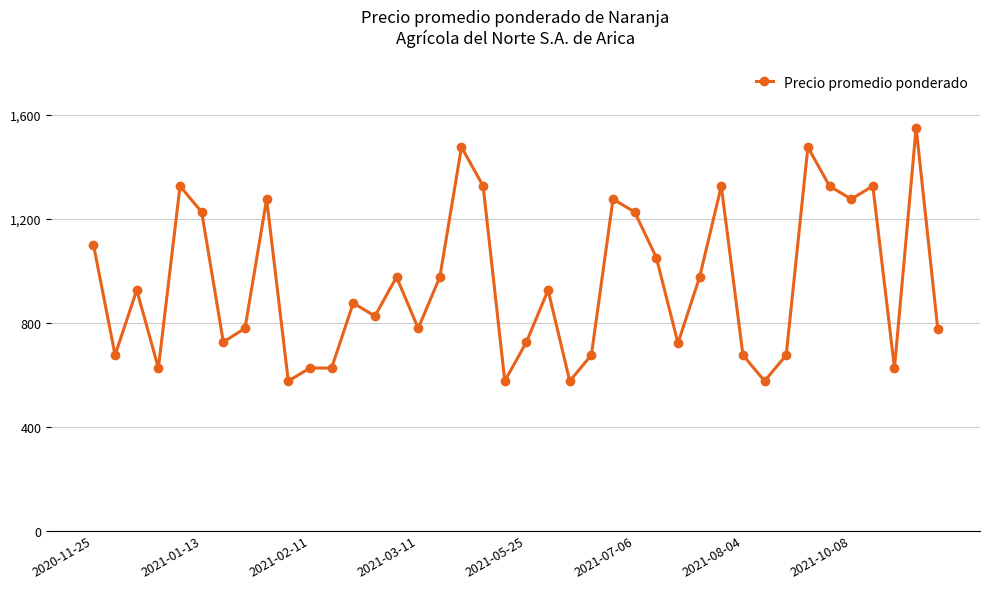

What is the maximum value shown in the chart?

1550